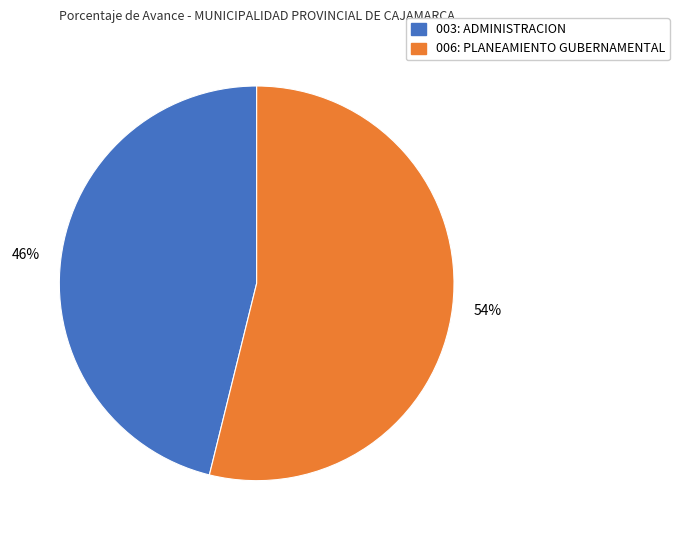

Which category has the biggest portion of the pie?

006: PLANEAMIENTO GUBERNAMENTAL